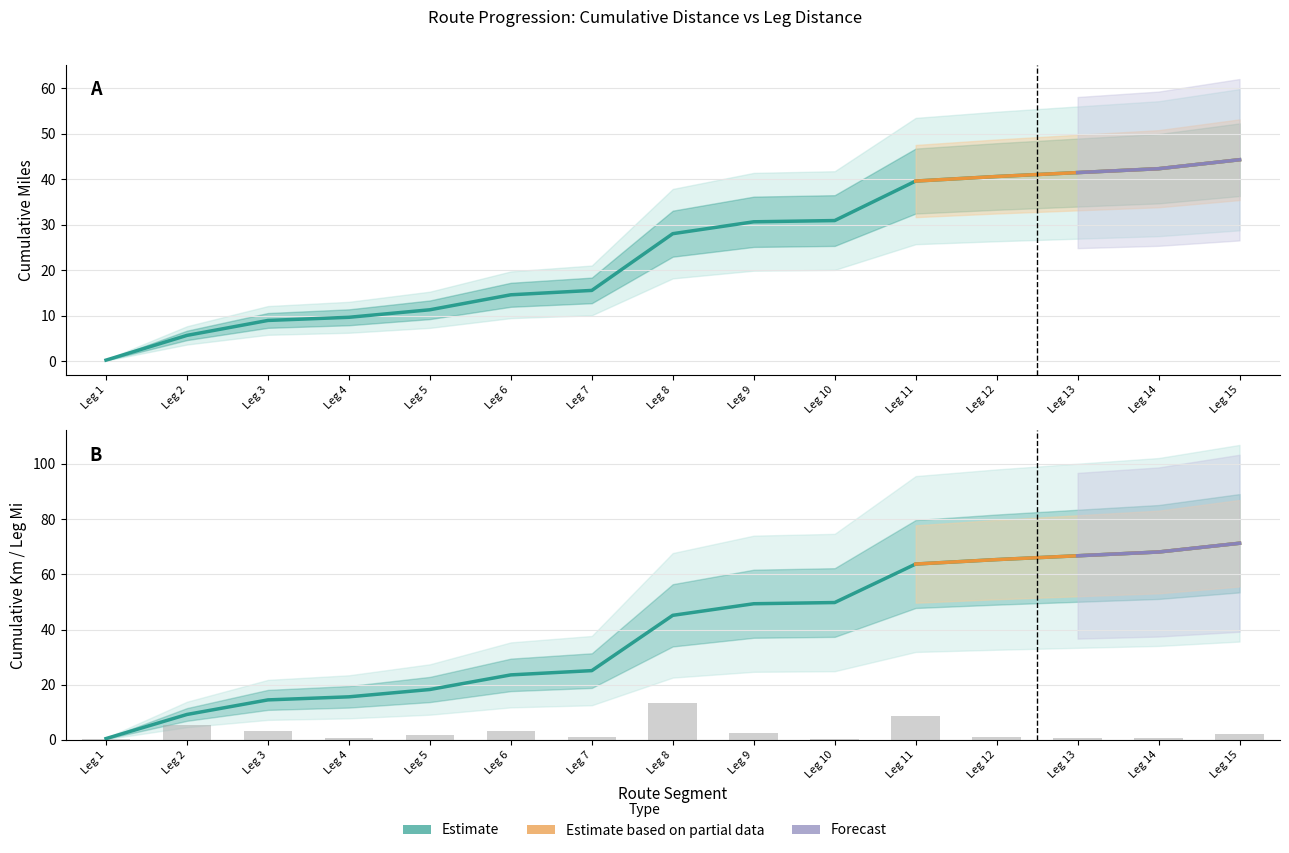

Which category has the highest value in the Cumulative Miles series?

Leg 15